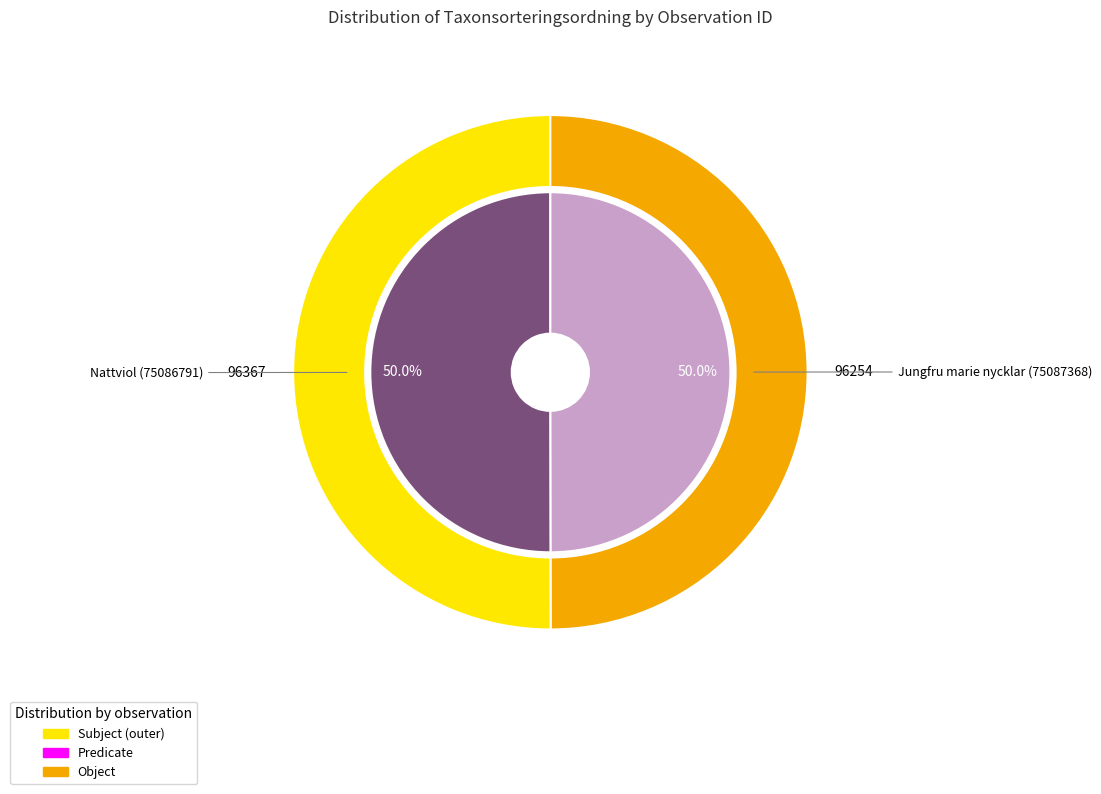

How many segments does this pie chart have?

2